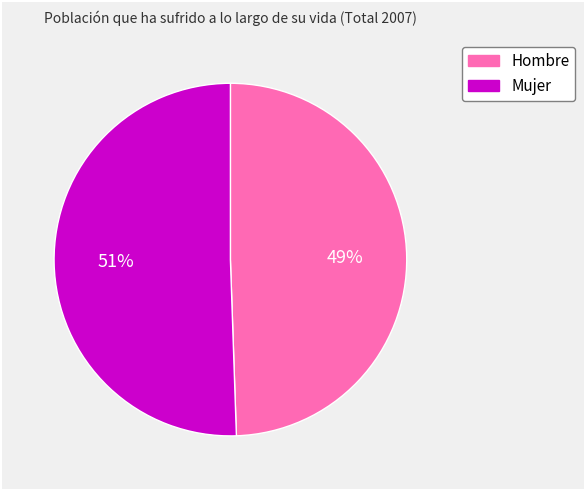

To the nearest percent, what portion does Hombre represent?

49%